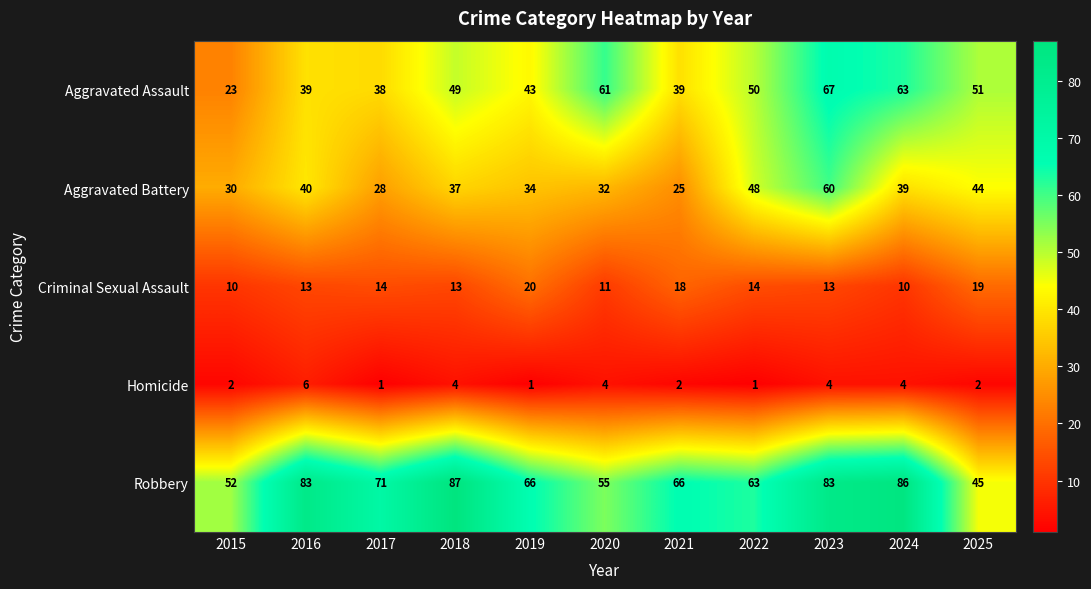

What is the sum of all Robbery values?

757